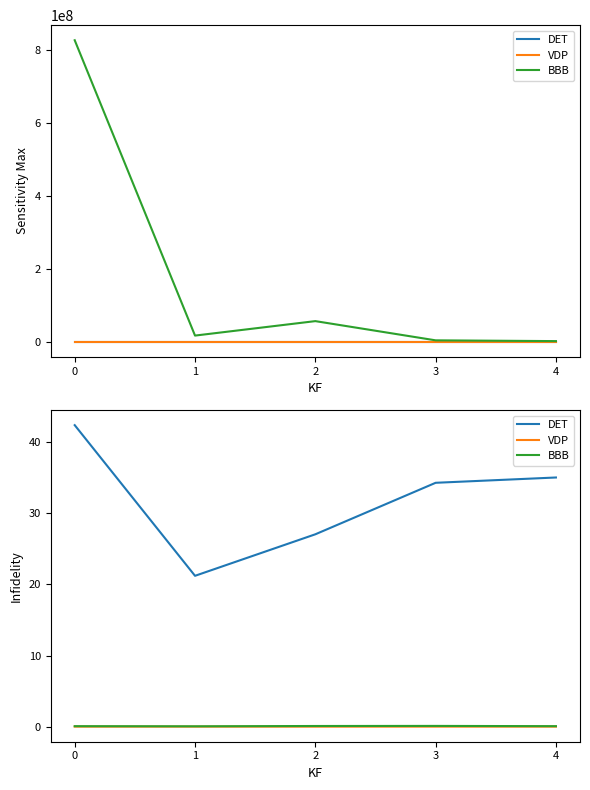

What are all the series names shown in the legend?

DET, VDP, BBB